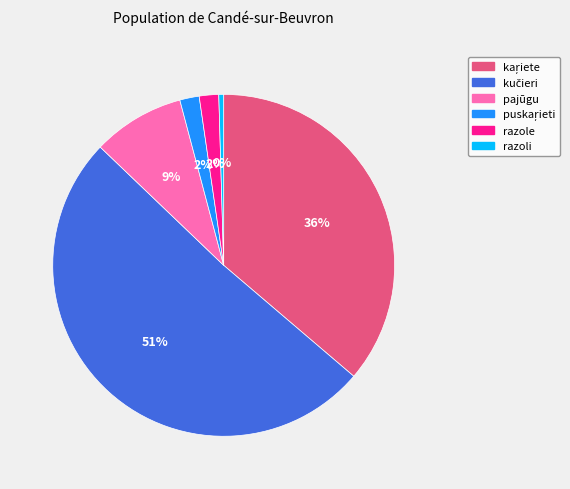

Is there a majority slice in this chart?

Yes